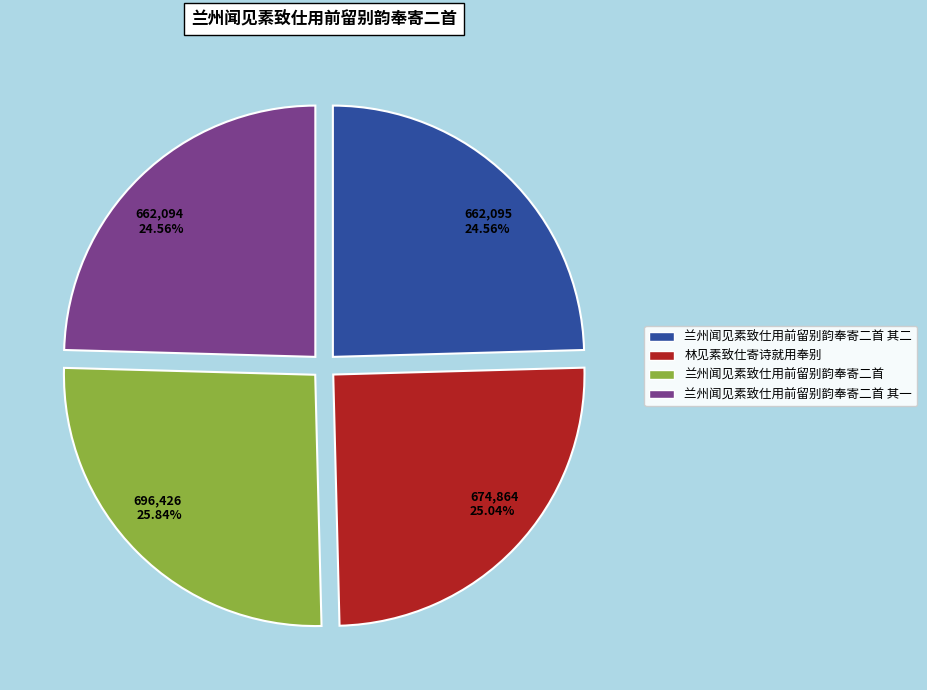

Which slice is the largest?

兰州闻见素致仕用前留别韵奉寄二首